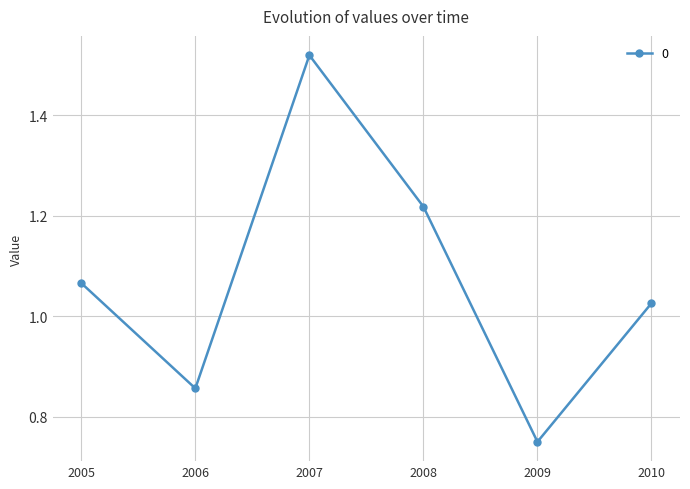

At which category does the chart reach its minimum across all series?

2009